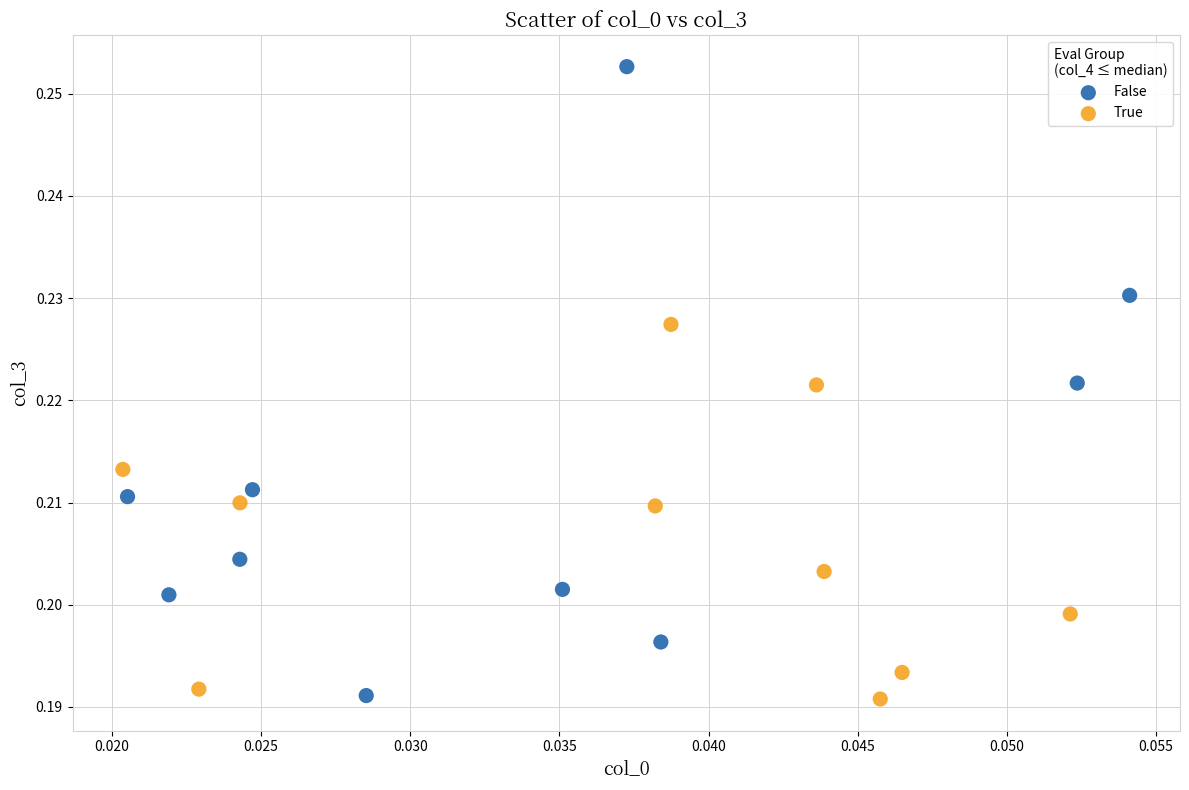

Which series contains the highest Y value?

False